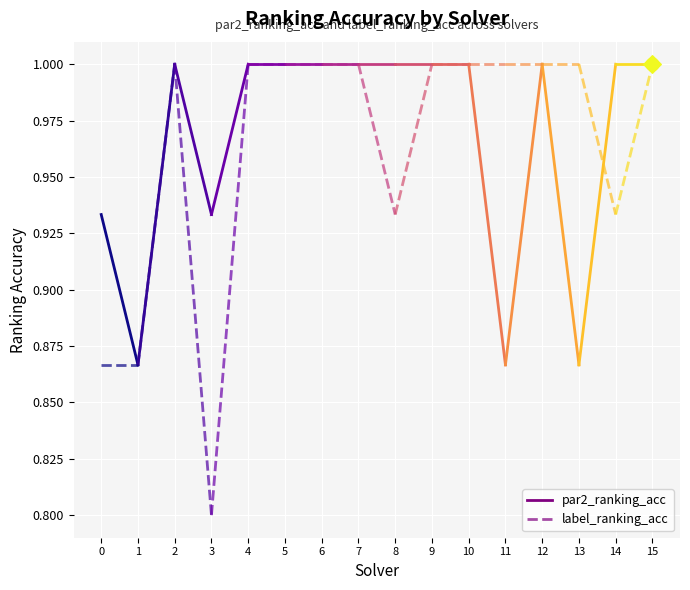

At which category is the sum across all series the highest?

2